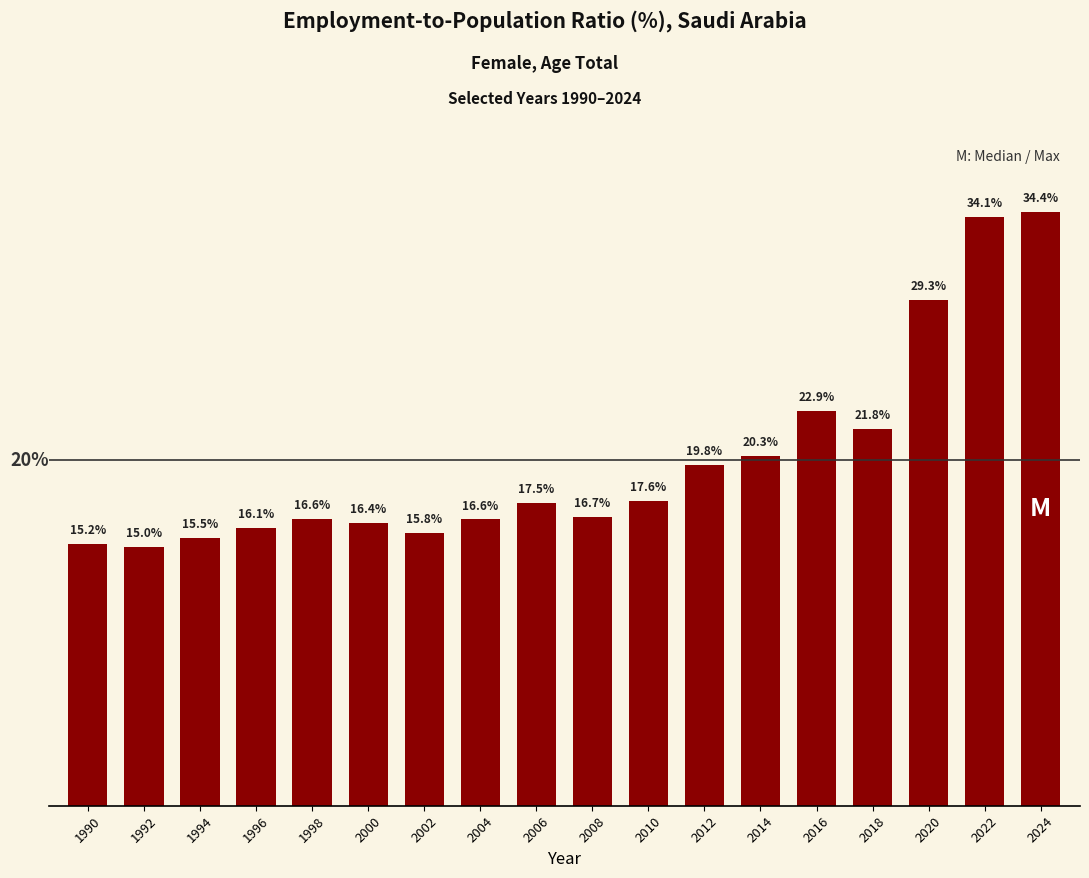

What is the minimum value shown in the chart?

15.0